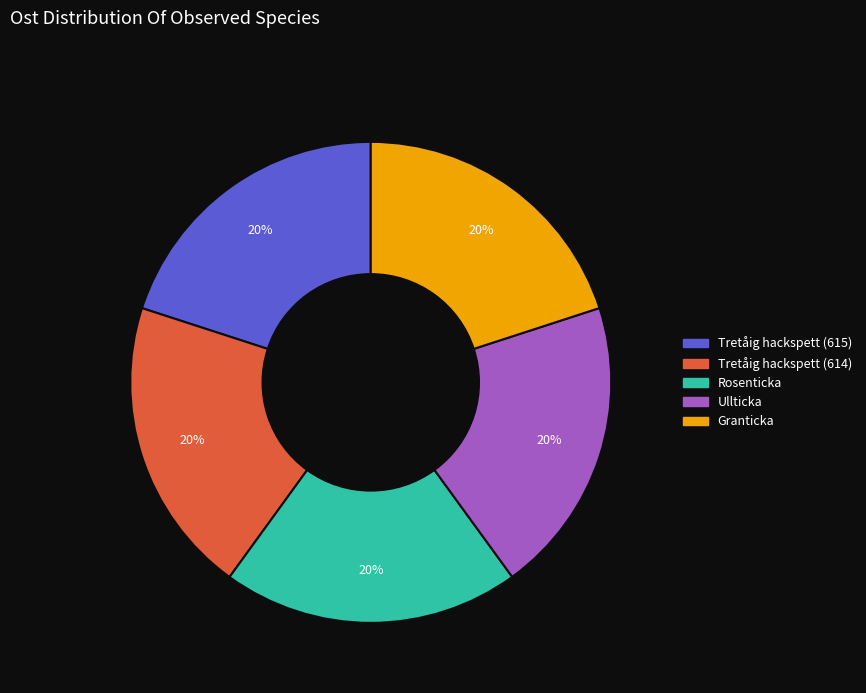

Does any single category account for the majority?

No